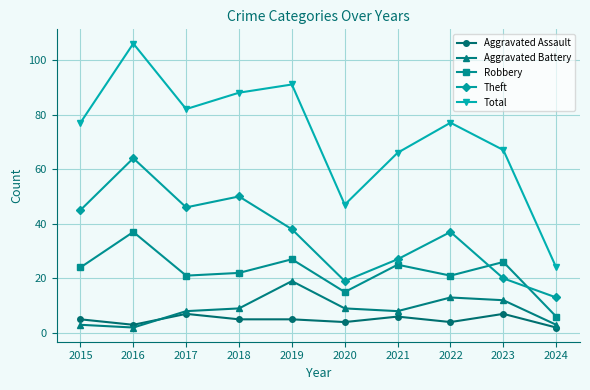

Reading left to right, what are all the values shown in this chart?

Aggravated Assault: 2015=5	2016=3	2017=7	2018=5	2019=5	2020=4	2021=6	2022=4	2023=7	2024=2
Aggravated Battery: 2015=3	2016=2	2017=8	2018=9	2019=19	2020=9	2021=8	2022=13	2023=12	2024=3
Robbery: 2015=24	2016=37	2017=21	2018=22	2019=27	2020=15	2021=25	2022=21	2023=26	2024=6
Theft: 2015=45	2016=64	2017=46	2018=50	2019=38	2020=19	2021=27	2022=37	2023=20	2024=13
Total: 2015=77	2016=106	2017=82	2018=88	2019=91	2020=47	2021=66	2022=77	2023=67	2024=24